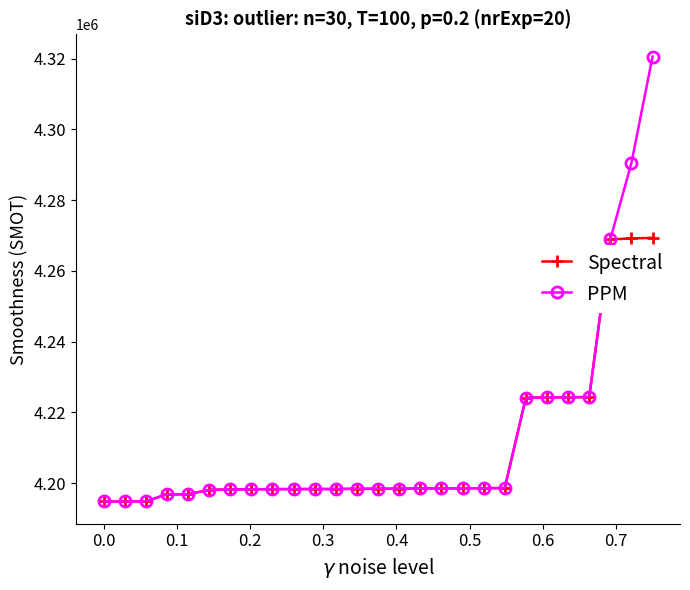

What is the minimum value for PPM?

4194816